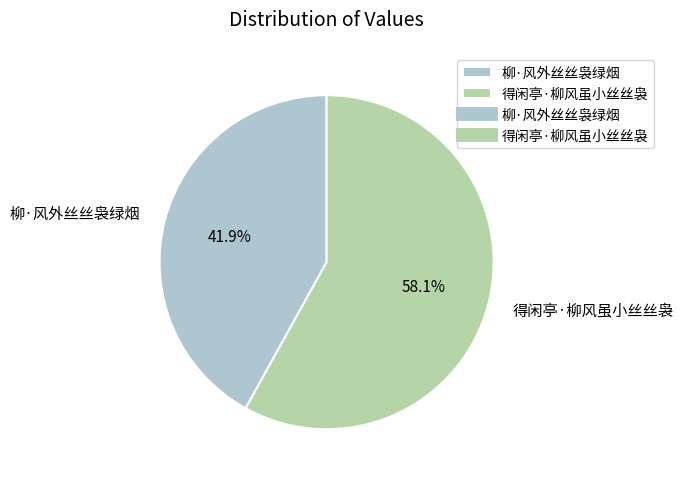

Does 柳·风外丝丝袅绿烟 account for over 50% of the chart?

No